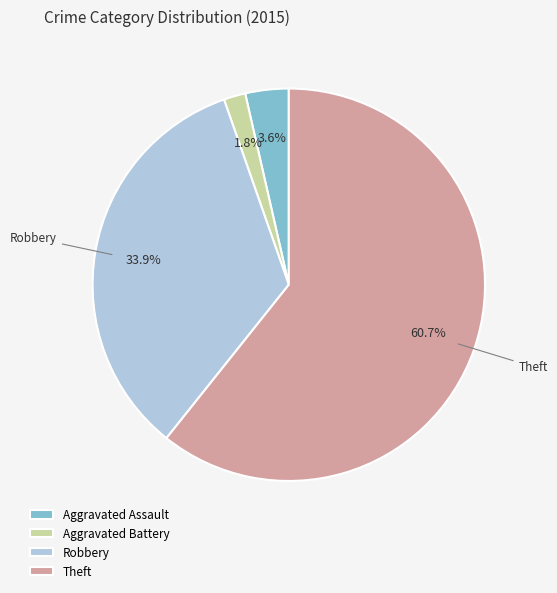

How much of the chart is everything except Robbery?

66.1%